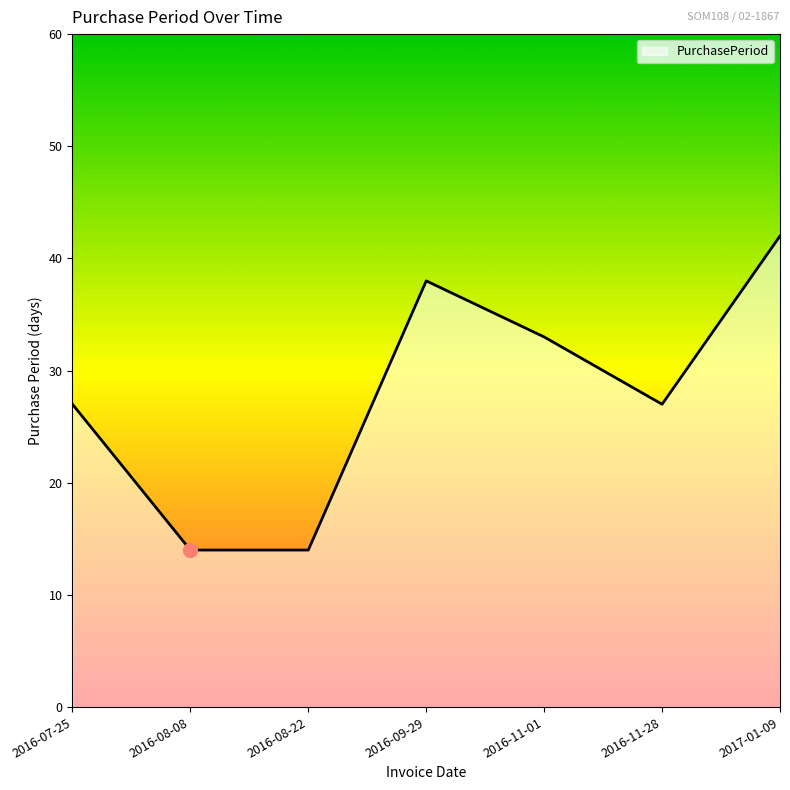

Read the value at 2016-08-22, to the nearest 5.

15